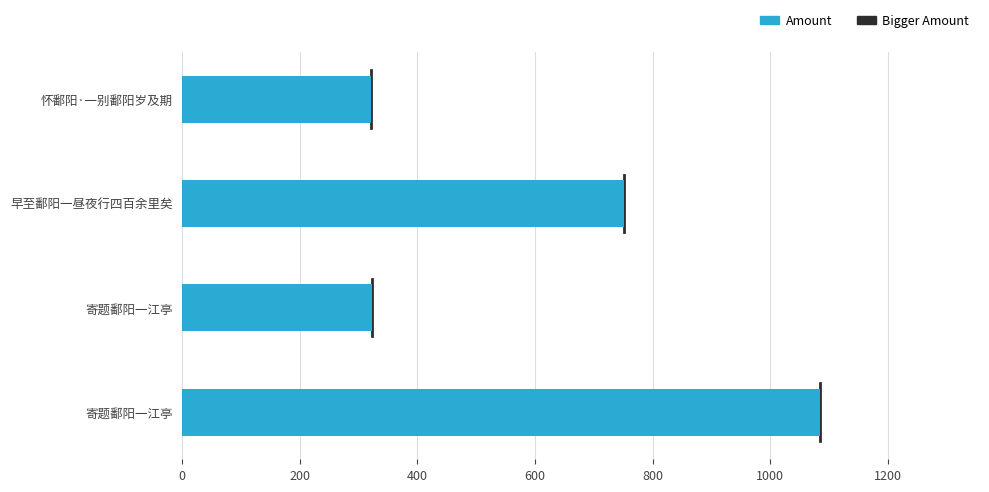

What is the sum of the values at 怀鄱阳·一别鄱阳岁及期 and 寄题鄱阳一江亭?

1407.3